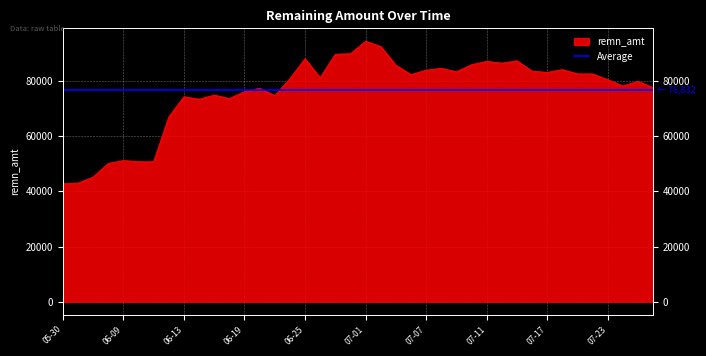

Rank the categories by value from highest to lowest.

2025-07-01, 2025-07-02, 2025-06-30, 2025-06-27, 2025-06-25, 2025-07-15, 2025-07-11, 2025-07-14, 2025-07-10, 2025-07-03, 2025-07-08, 2025-07-18, 2025-07-07, 2025-07-16, 2025-07-09, 2025-07-17, 2025-07-21, 2025-07-22, 2025-07-04, 2025-06-26, 2025-06-24, 2025-07-23, 2025-07-25, 2025-07-24, 2025-07-28, 2025-06-20, 2025-06-19, 2025-06-17, 2025-06-23, 2025-06-13, 2025-06-18, 2025-06-16, 2025-06-12, 2025-06-09, 2025-06-10, 2025-06-11, 2025-06-05, 2025-06-04, 2025-06-02, 2025-05-30